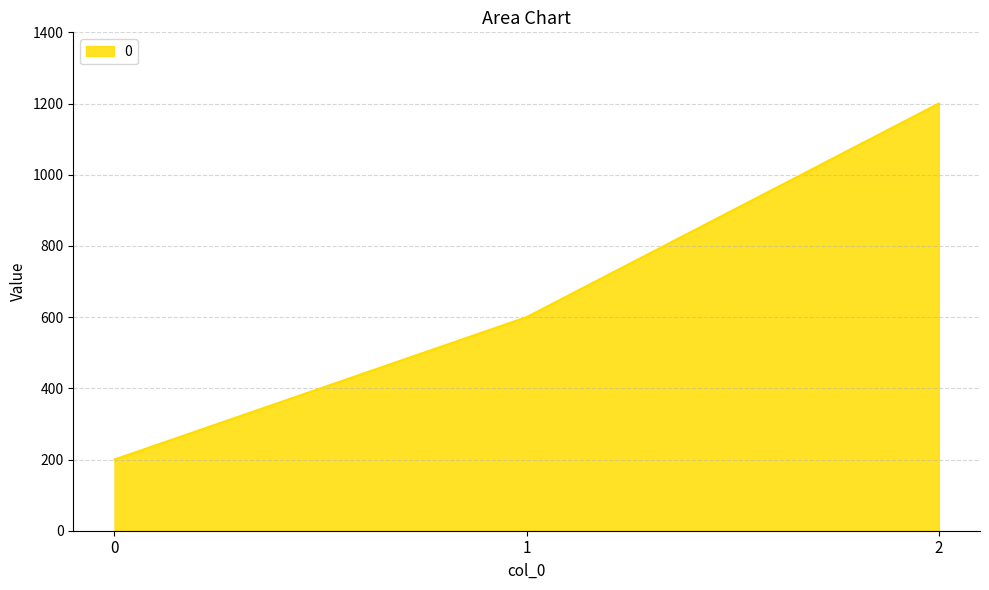

Reading left to right, extract all data points from this chart.

200	600	1200